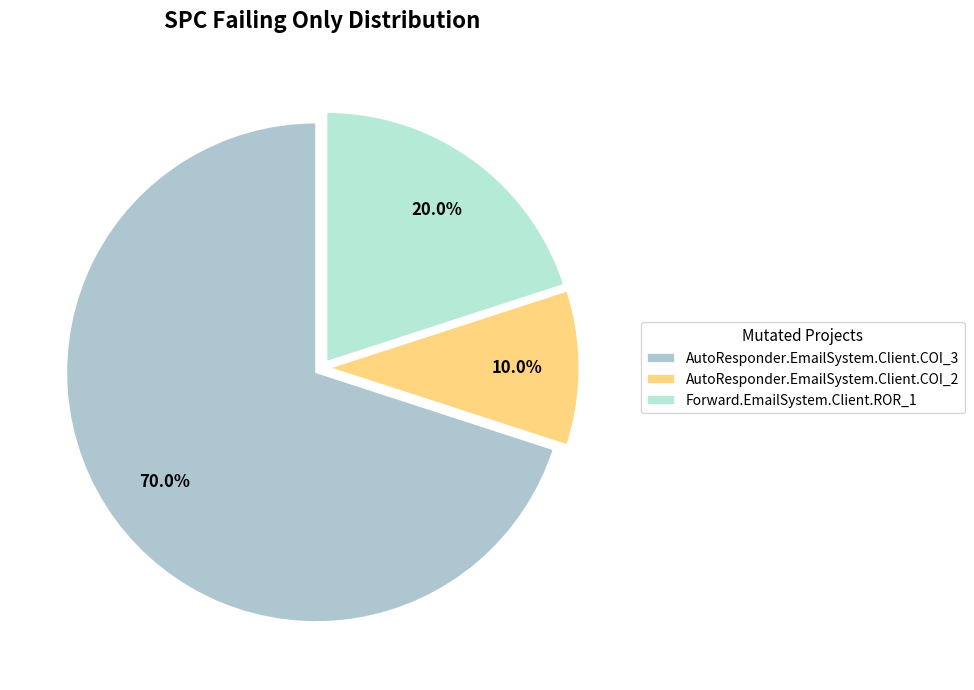

Does any single category account for the majority?

Yes